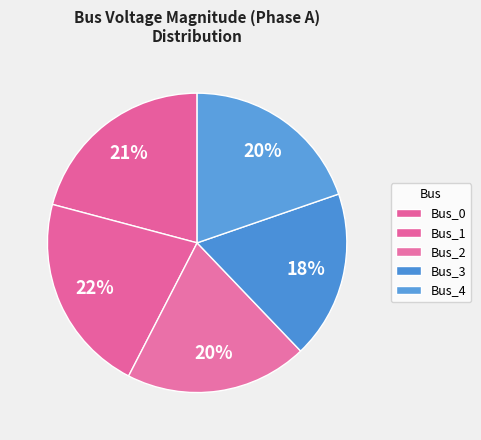

Which slice is the largest?

Bus_1